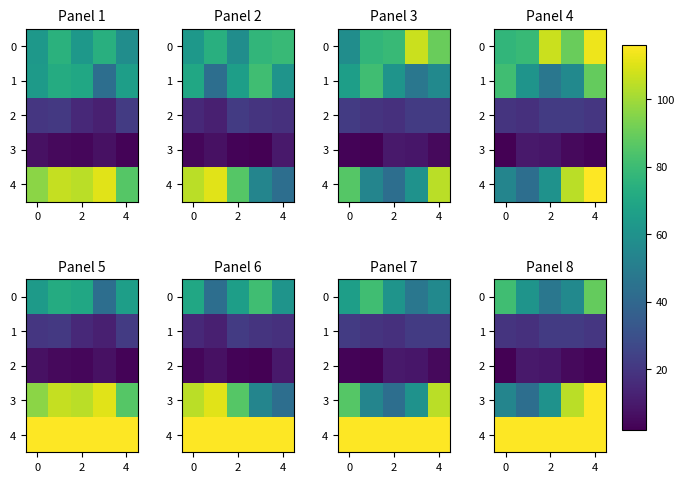

List the series in order of their peak value, lowest first.

2, 1, 0, 3, 4